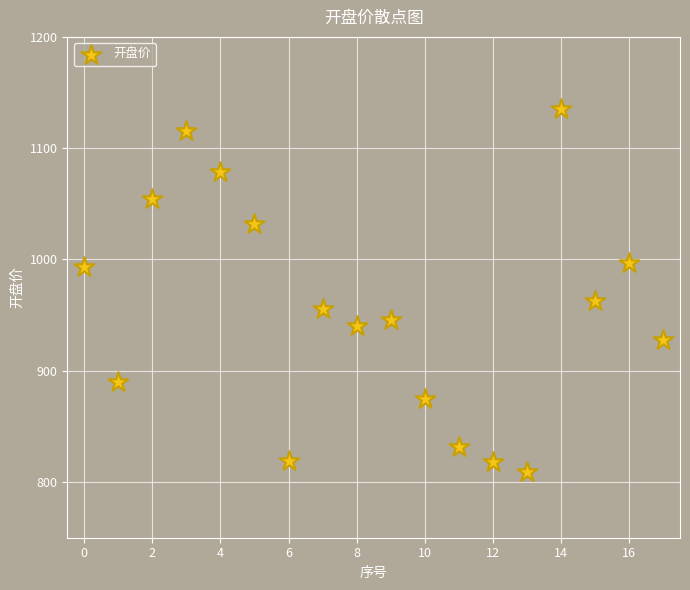

What Y value in the scatter plot is closest to 972?

962.4